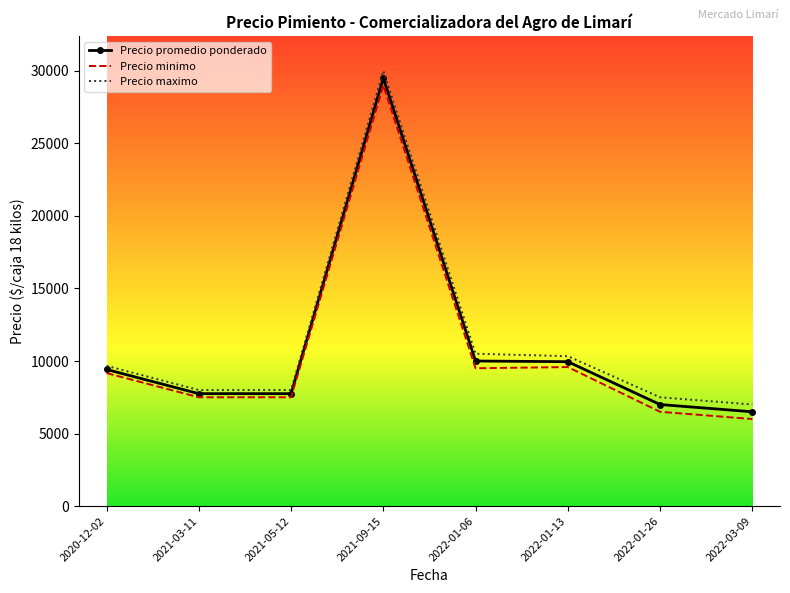

The value of Precio maximo at 2022-03-09 is 3781.0. True or false?

False